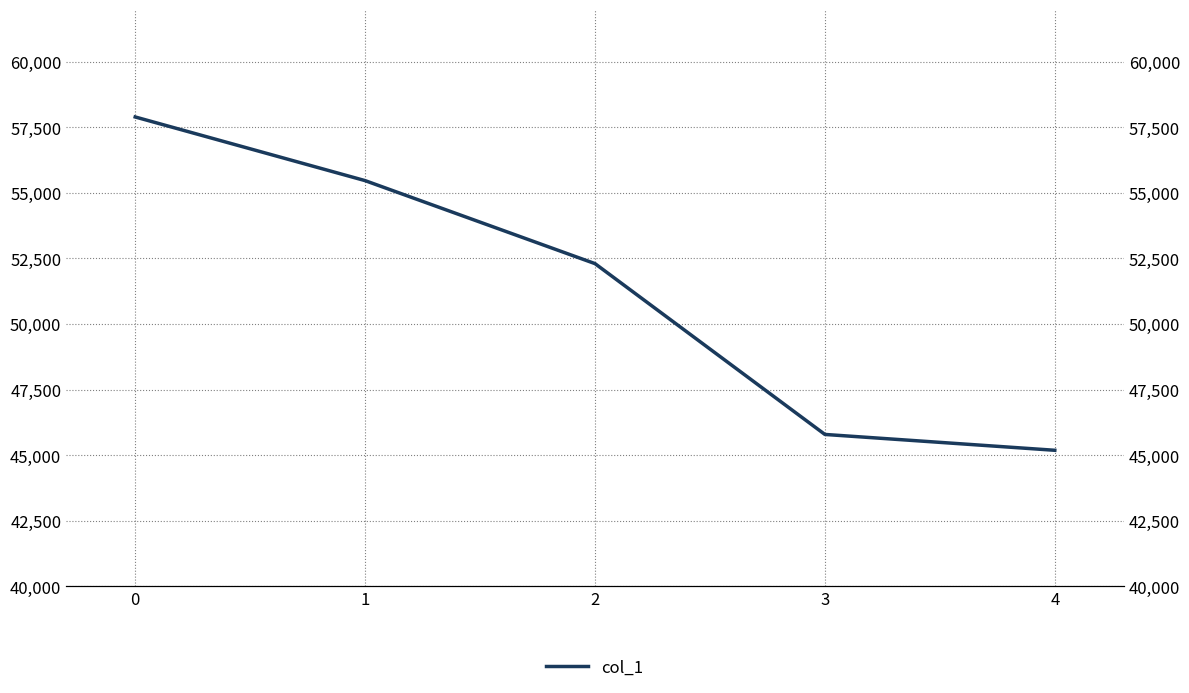

What is the change in value from 2 to 4?

-7114